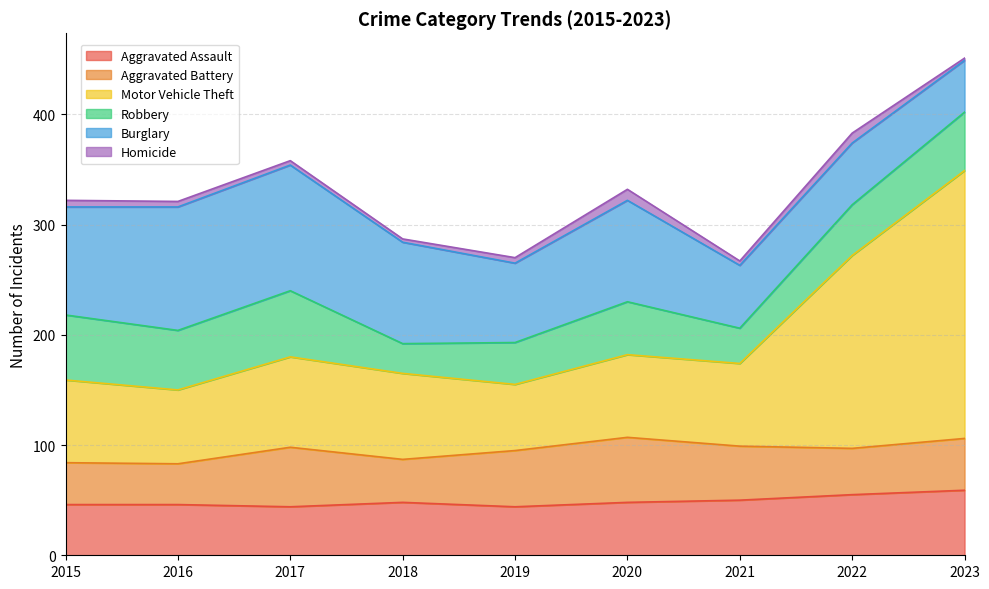

The Homicide series shows 7 at 2016. True or false?

False